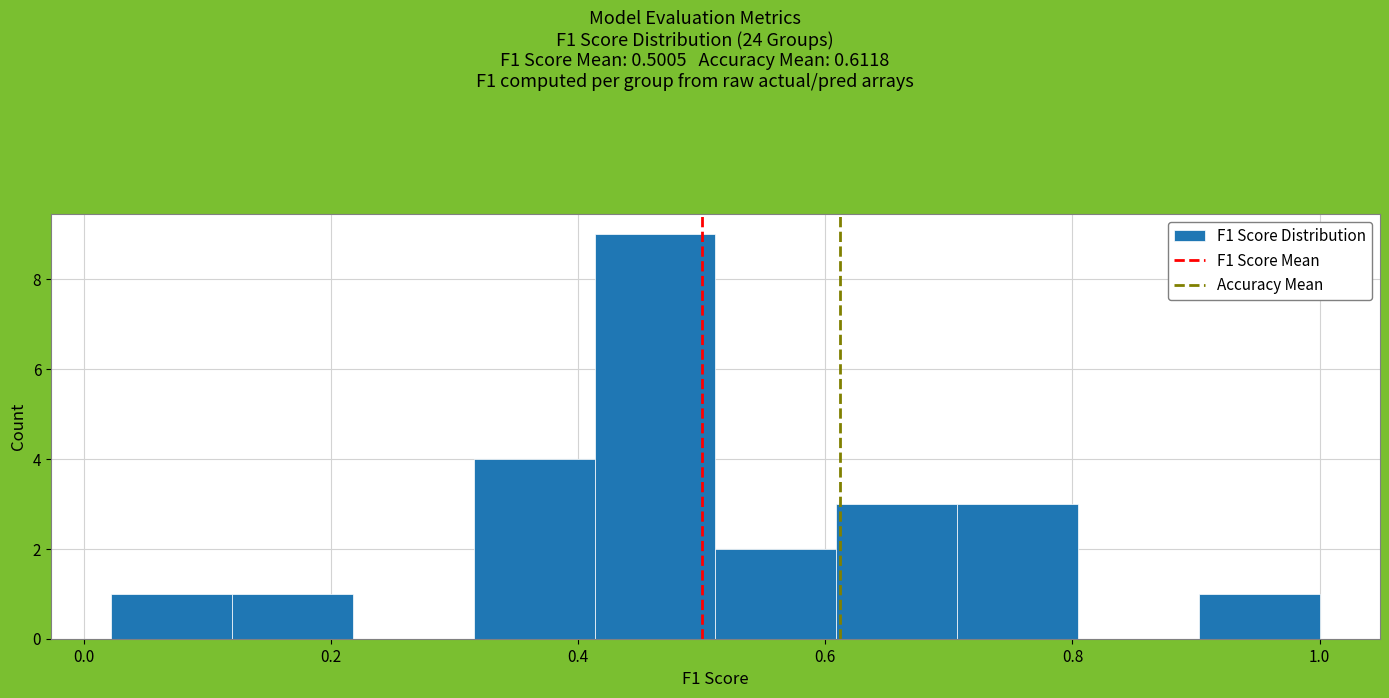

Over which range of the x-axis is the bar tallest?

0.42 to 0.52